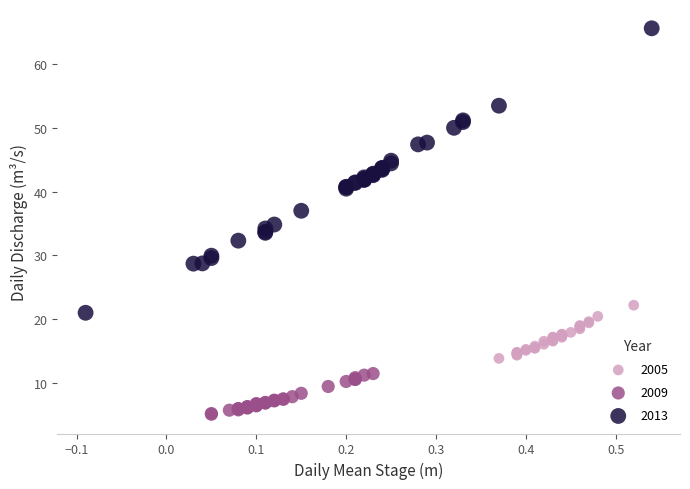

Which series reaches the maximum Y coordinate?

2013